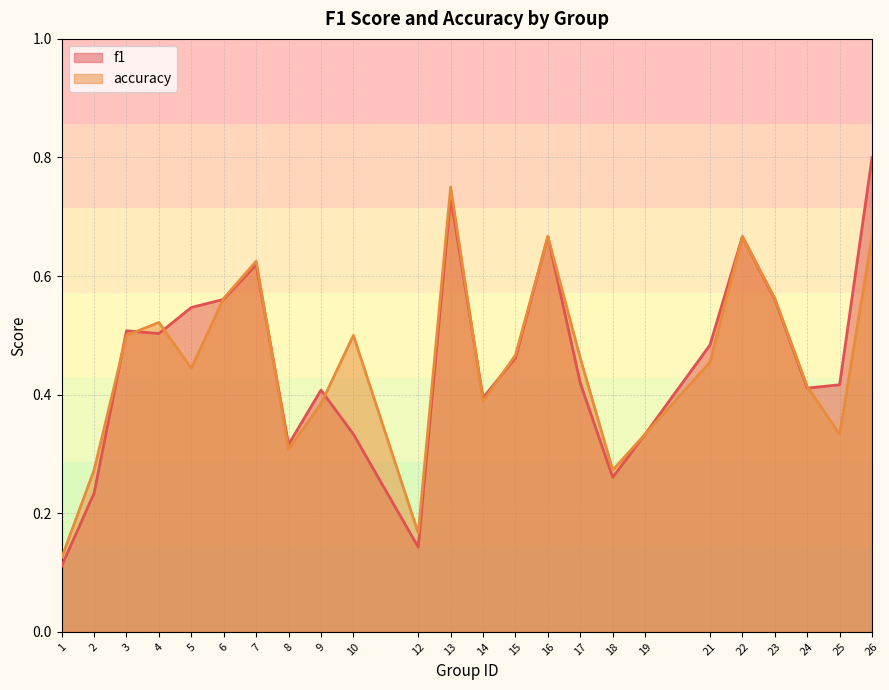

List the series in order of their peak value, highest first.

f1, accuracy